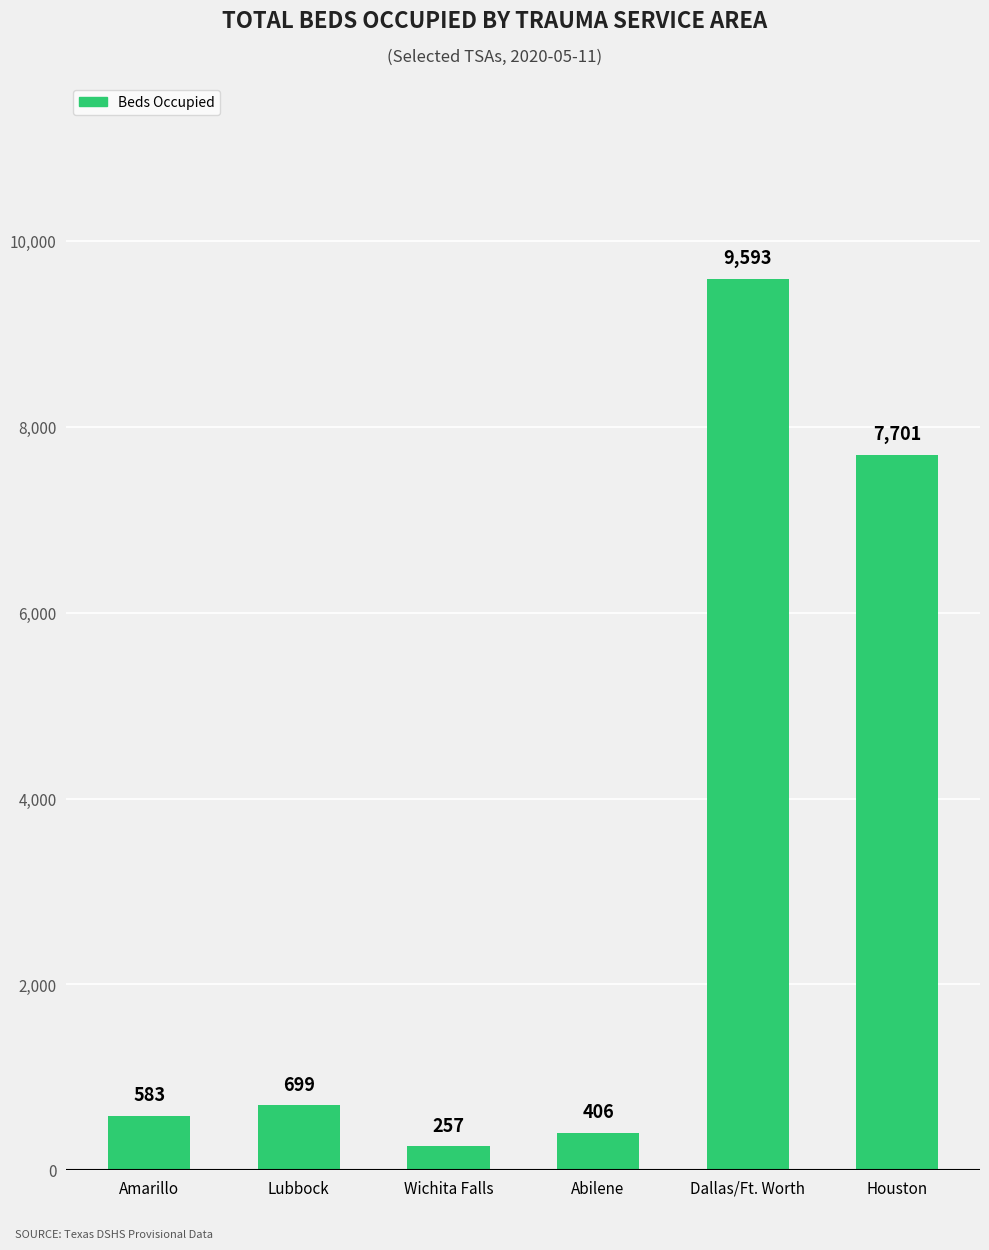

The value at Houston is 7701. True or false?

True